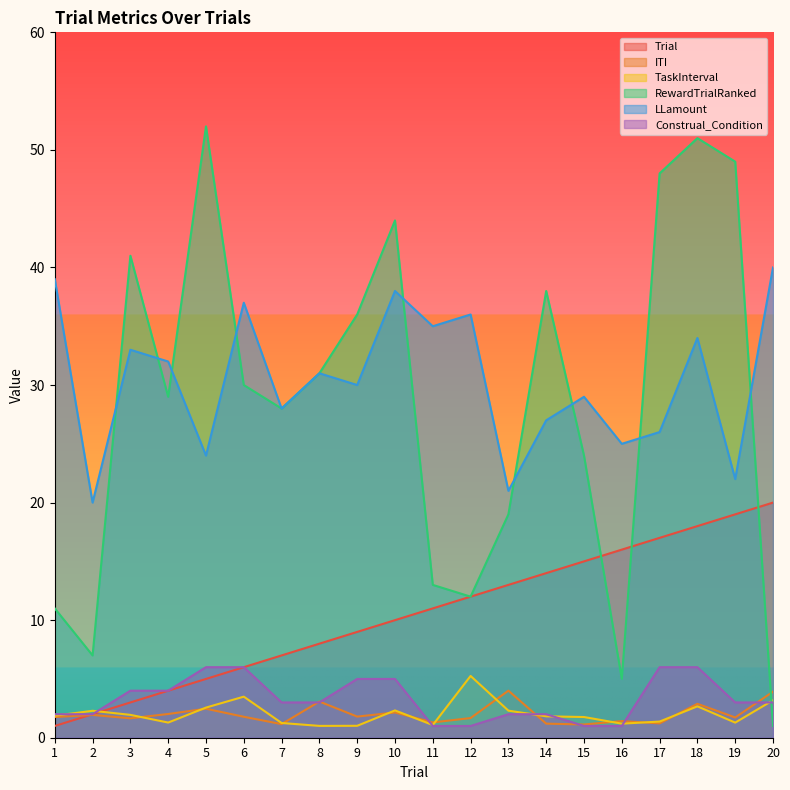

Rank the series at 5 from highest to lowest value.

RewardTrialRanked, LLamount, Construal_Condition, Trial, TaskInterval, ITI